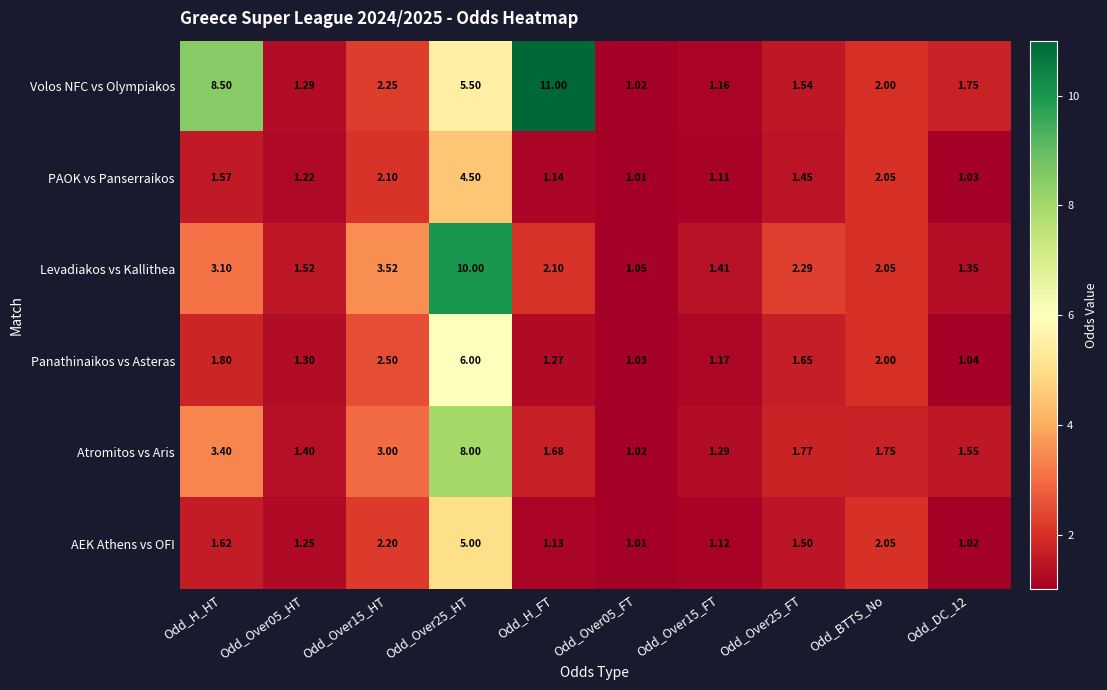

Which series has the largest total across all categories?

Volos NFC vs Olympiakos